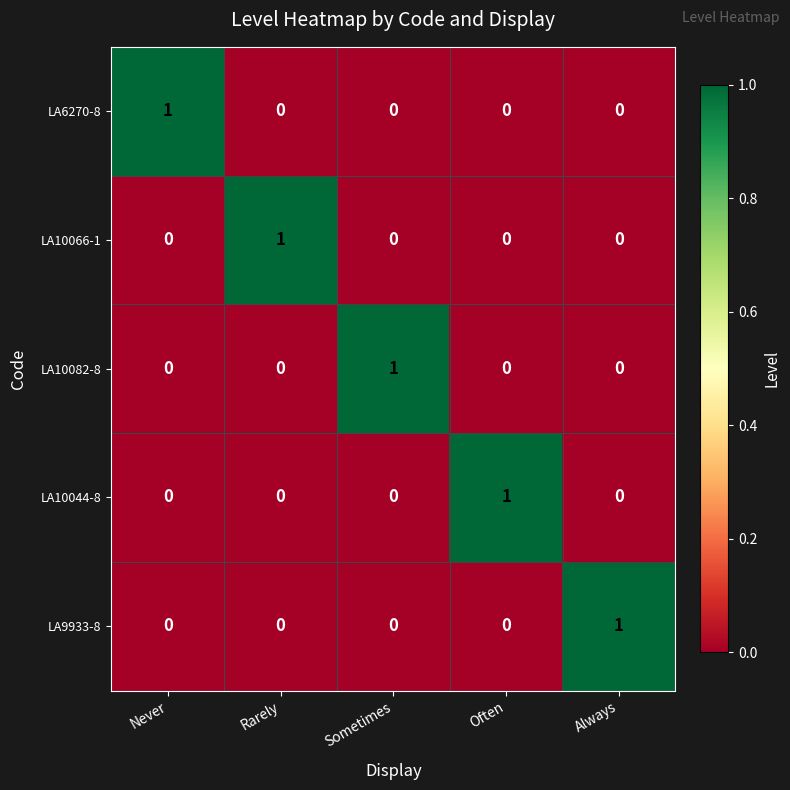

At how many categories does at least one series exceed 0?

5